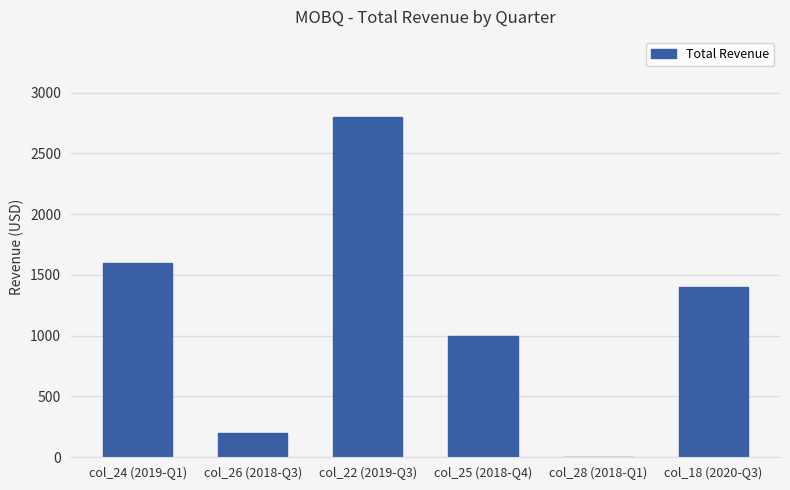

Is it true that the value at col_26 (2018-Q3) is 200?

True